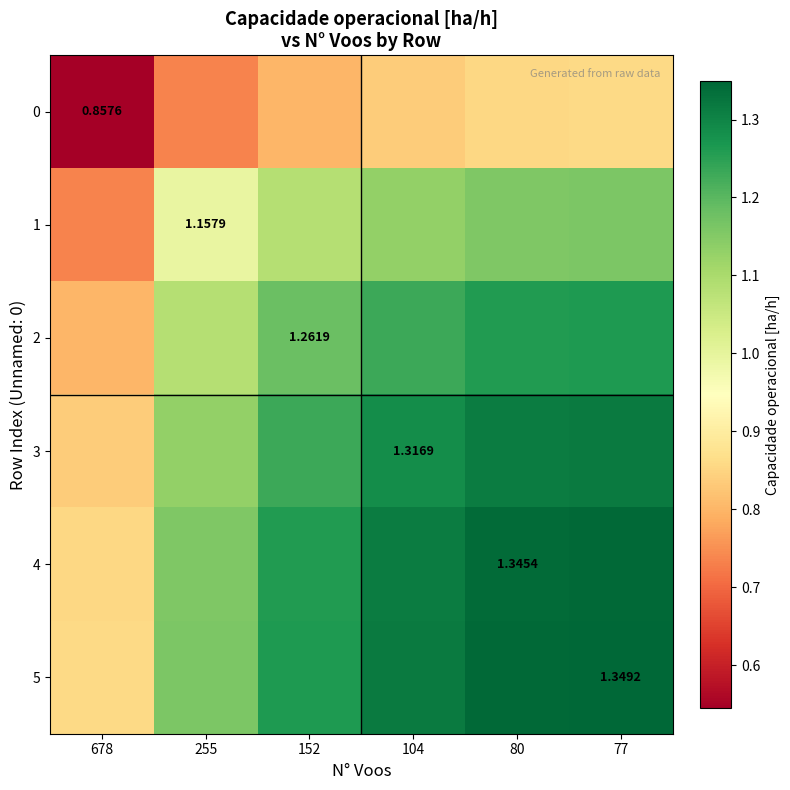

Which has a higher value, 104 or 255?

104